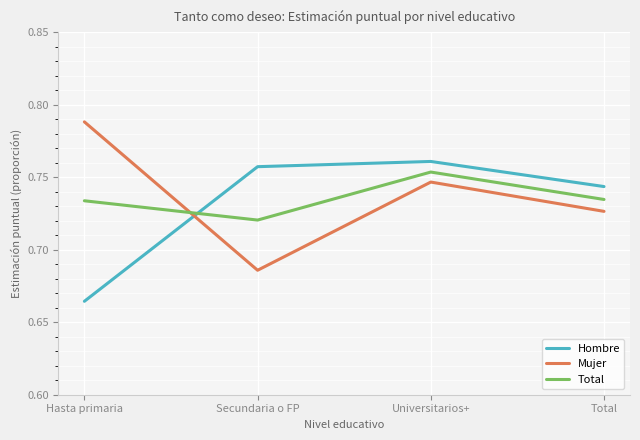

What is the difference between the maximum and minimum values in the Hombre series?

0.1